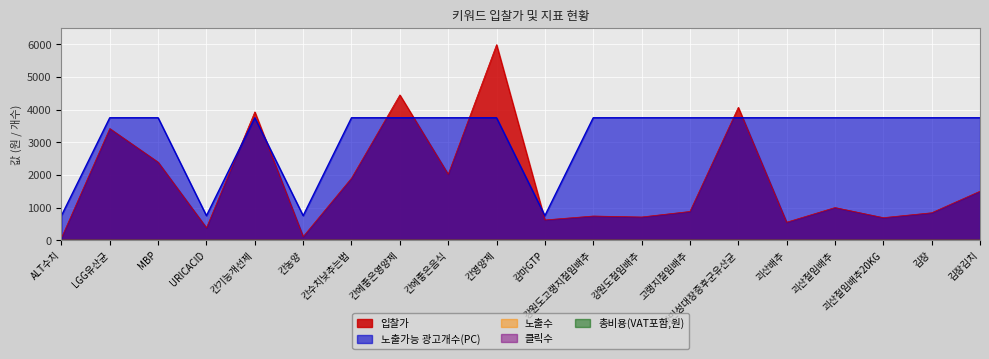

What is the label of the 19th point from the right?

LGG유산균